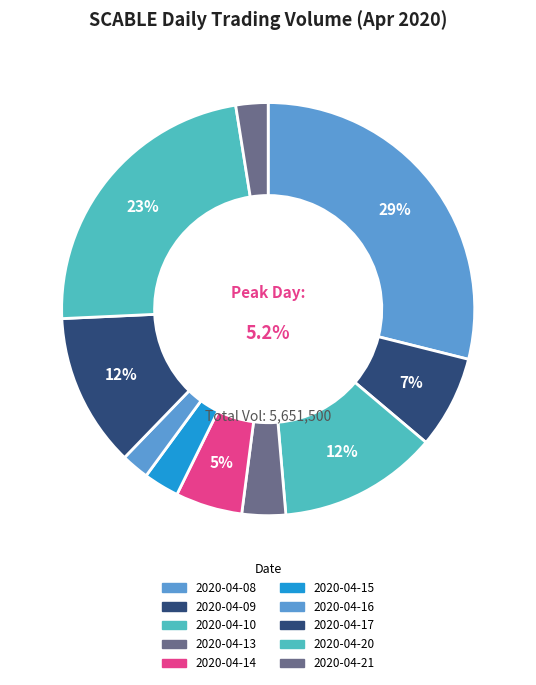

Combined, do 2020-04-16 and 2020-04-20 account for over 50%?

No